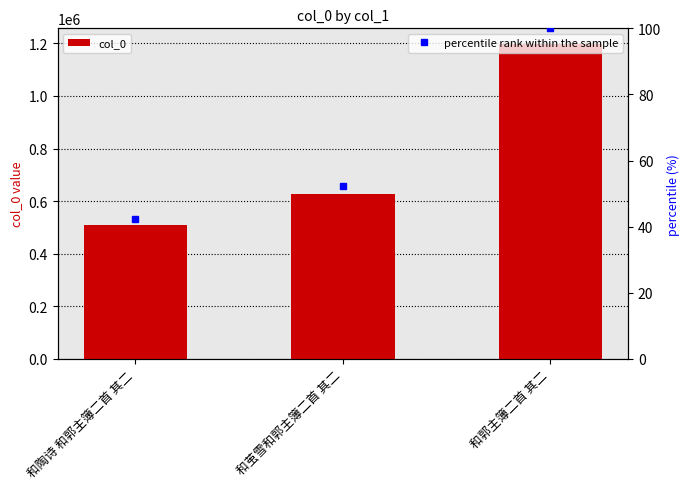

Does the chart contain any negative values?

No